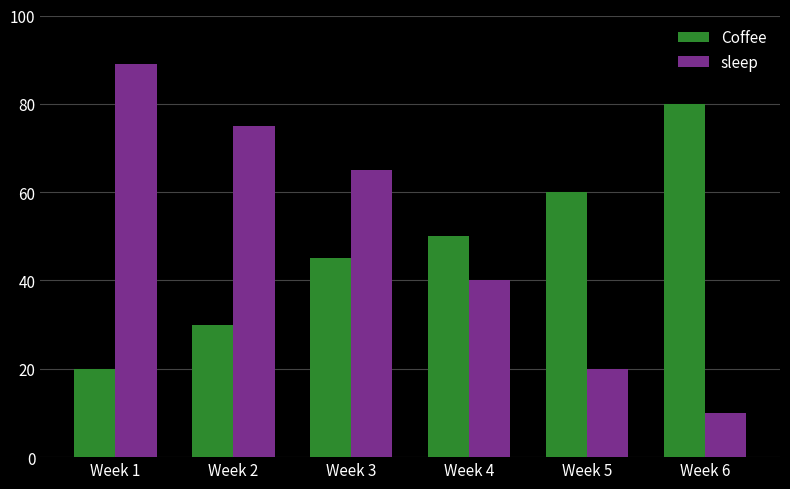

Which series changed the most between Week 2 and Week 4?

sleep